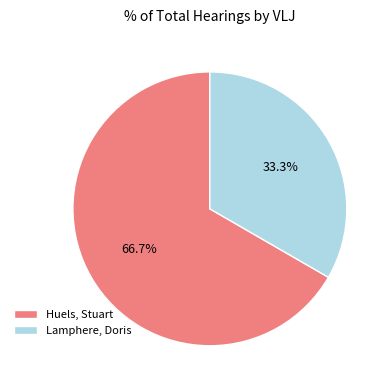

Between Lamphere, Doris and Huels, Stuart, which is larger?

Huels, Stuart